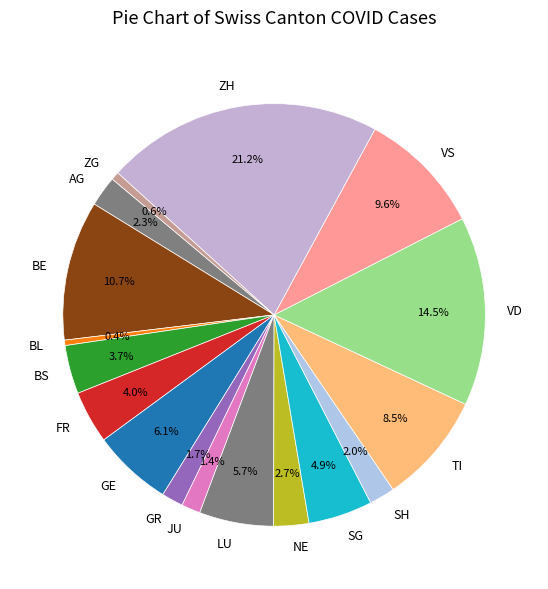

What is the largest slice in the pie chart?

ZH